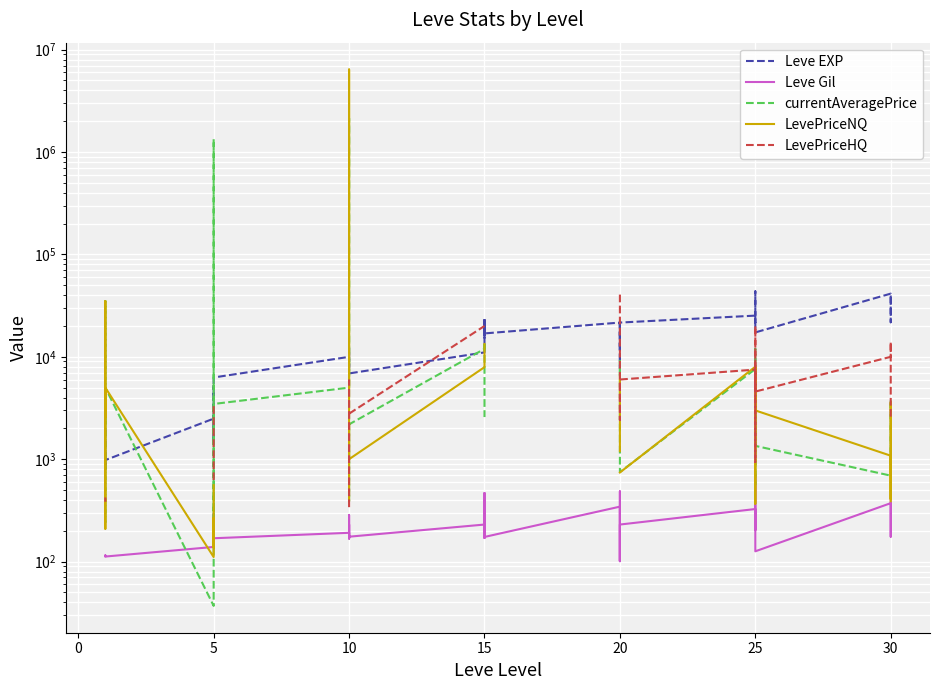

What is the difference between the second highest and second lowest values in the Leve Gil series?

384.0